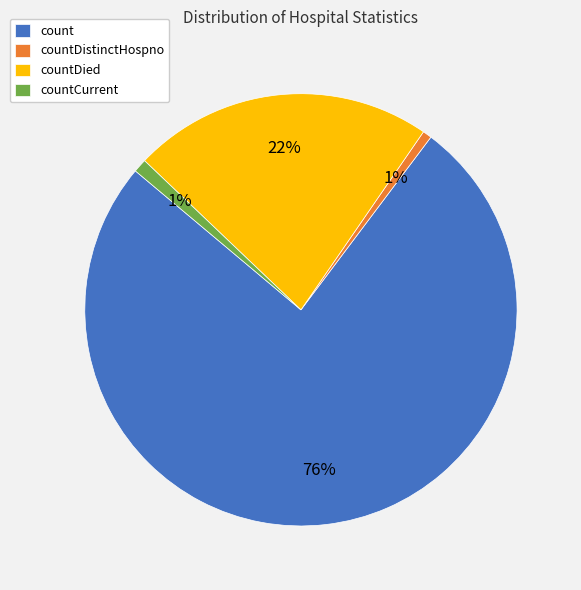

Which has a higher value, countDied or count?

count